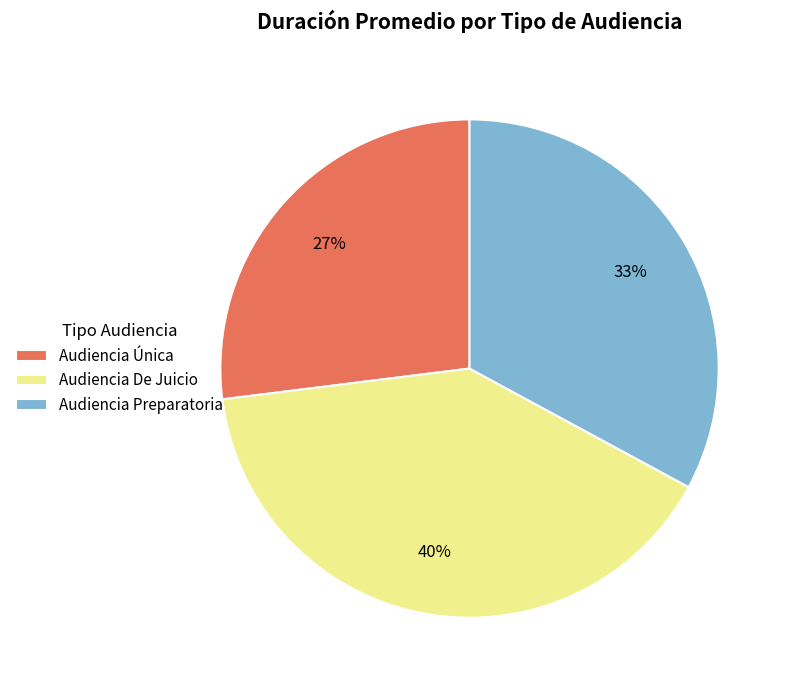

To the nearest percent, what percentage of the pie is Audiencia De Juicio?

40%